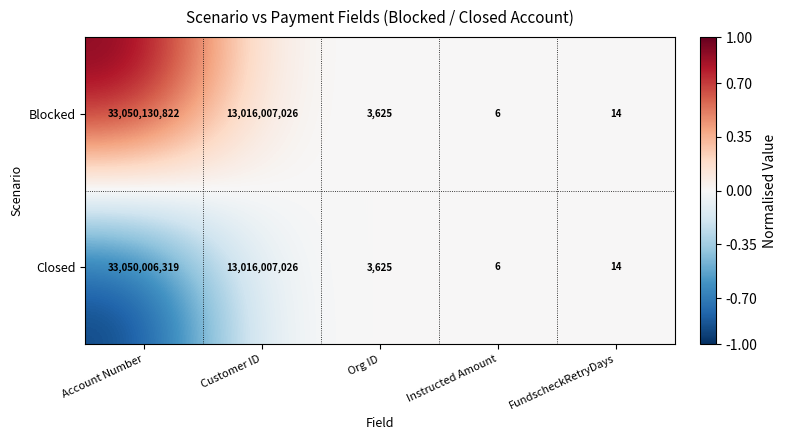

At which category is the sum across all series the highest?

Account Number